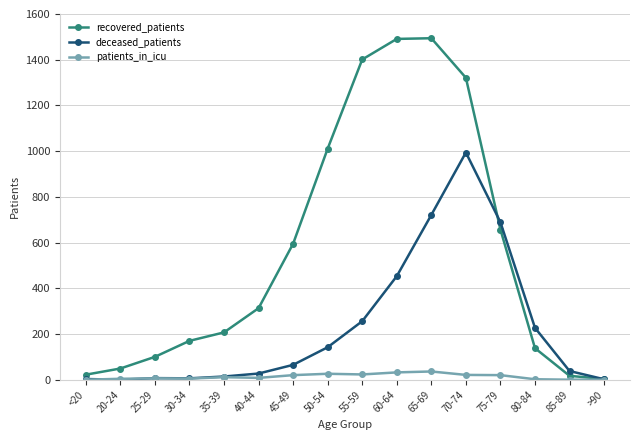

How many categories are shown in the chart?

16